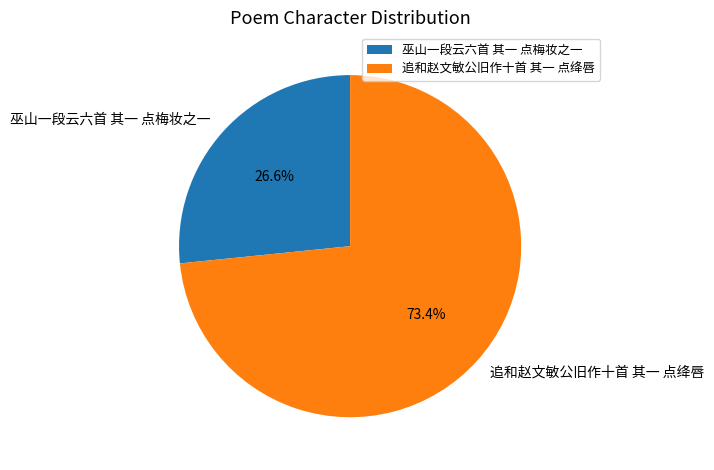

To the nearest percent, what portion does 追和赵文敏公旧作十首 其一 点绛唇 represent?

73%